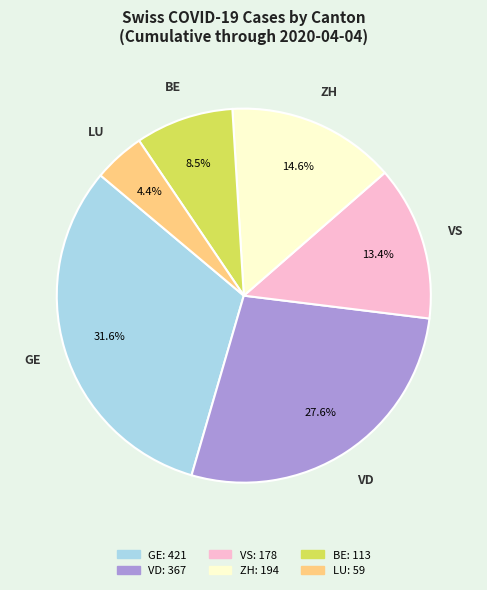

Count the number of slices in the pie.

6